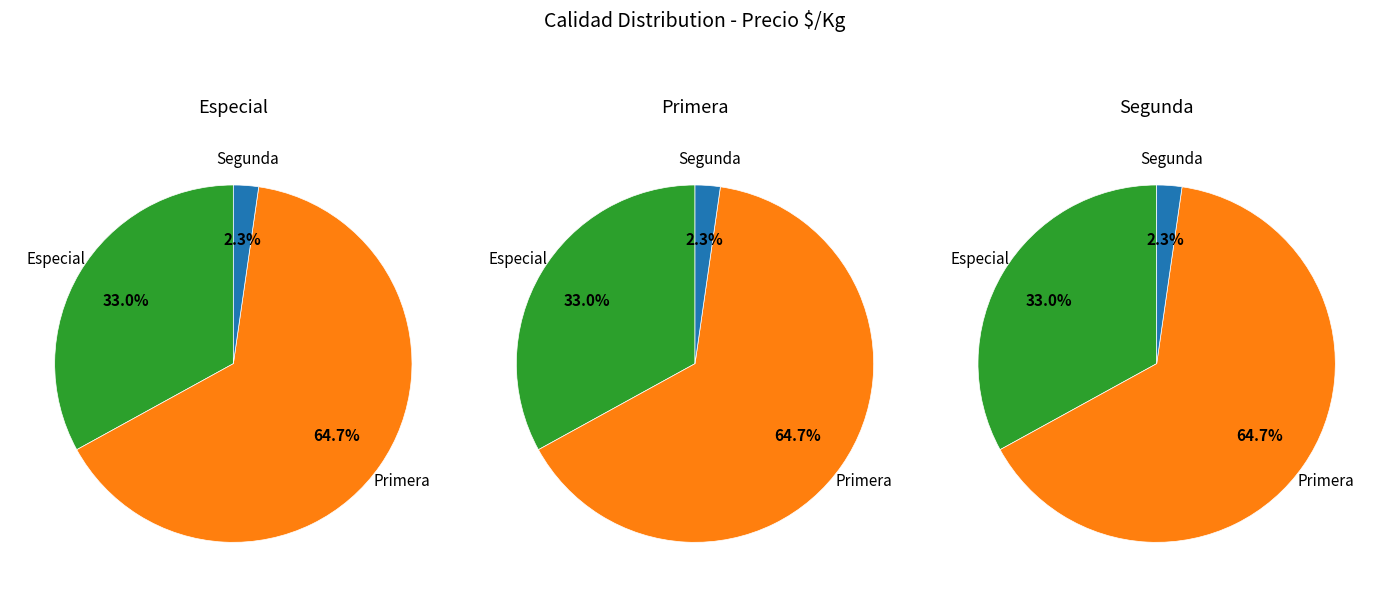

How many segments does this pie chart have?

3